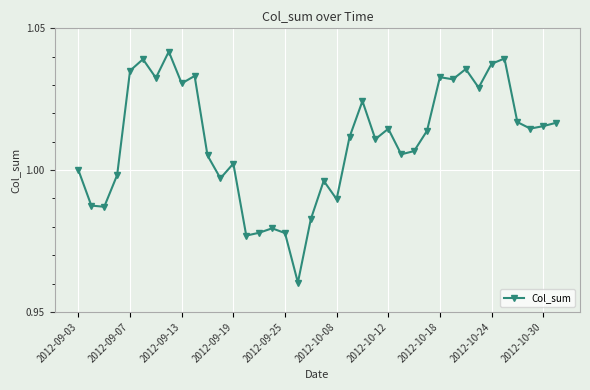

What is the sum of all values?

38.4